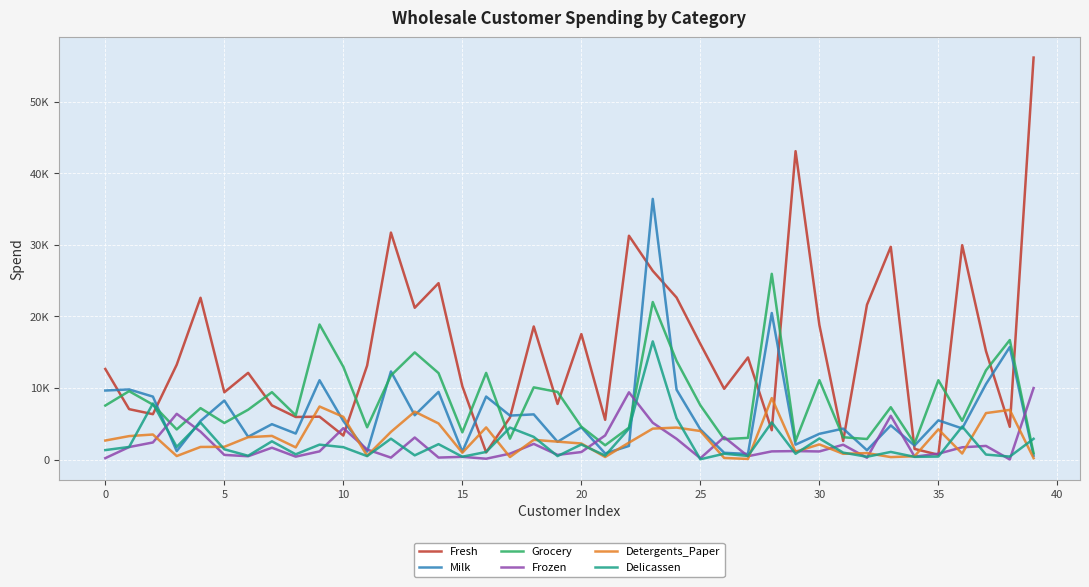

True or false: Milk and Delicassen cross at least once.

True